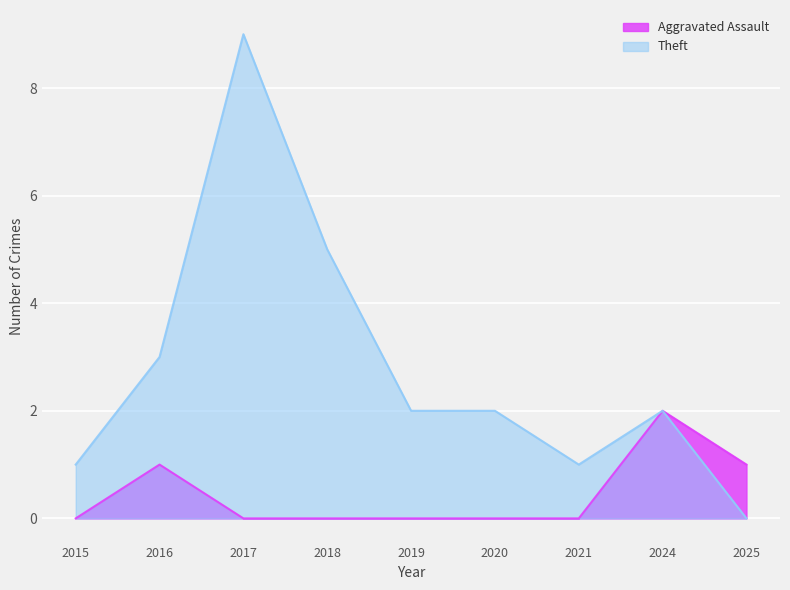

How many values in the Aggravated Assault series exceed 0?

3